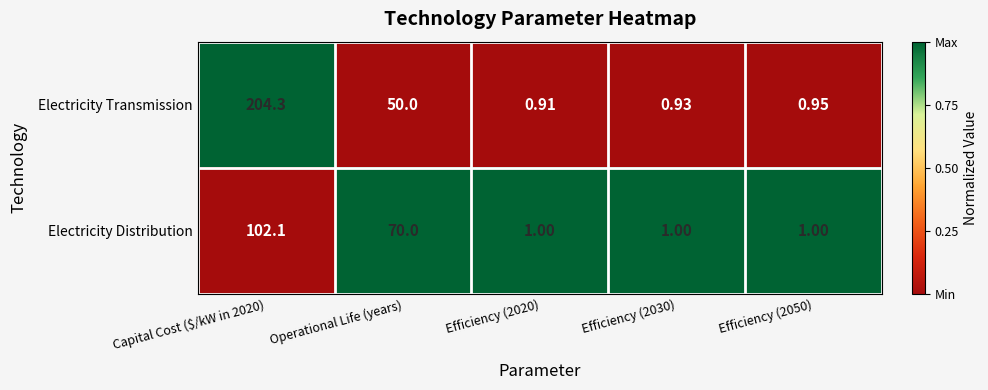

List the series in order of their peak value, highest first.

Electricity Transmission, Electricity Distribution